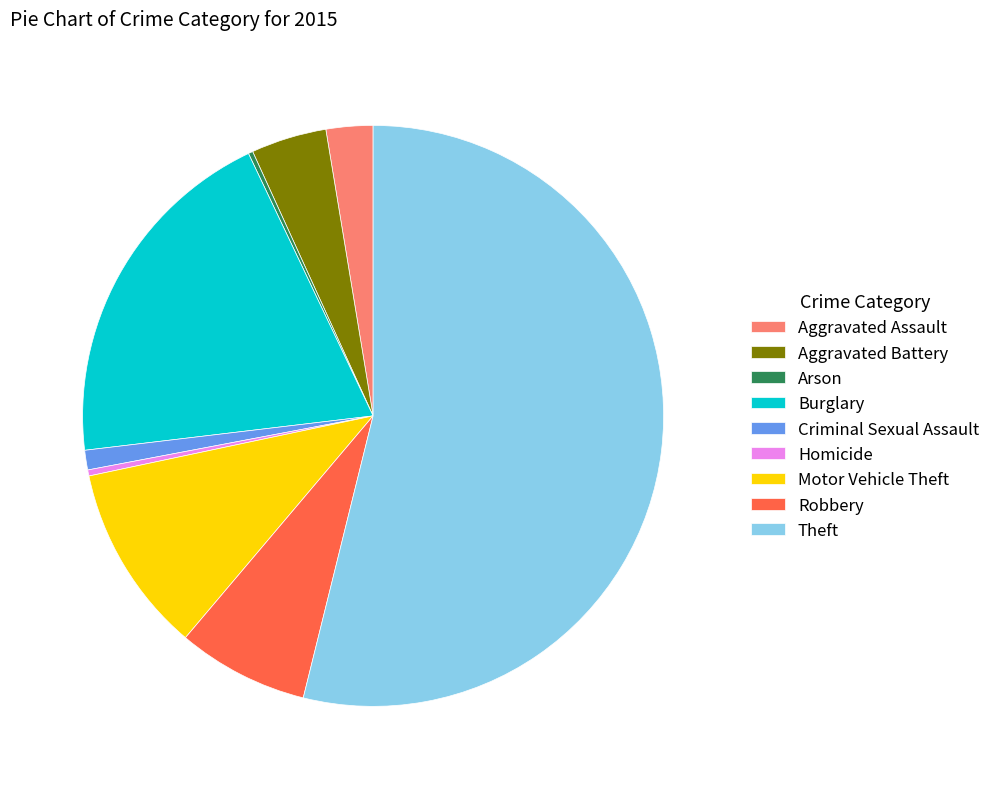

Is the sum of Burglary and Robbery greater than half?

No